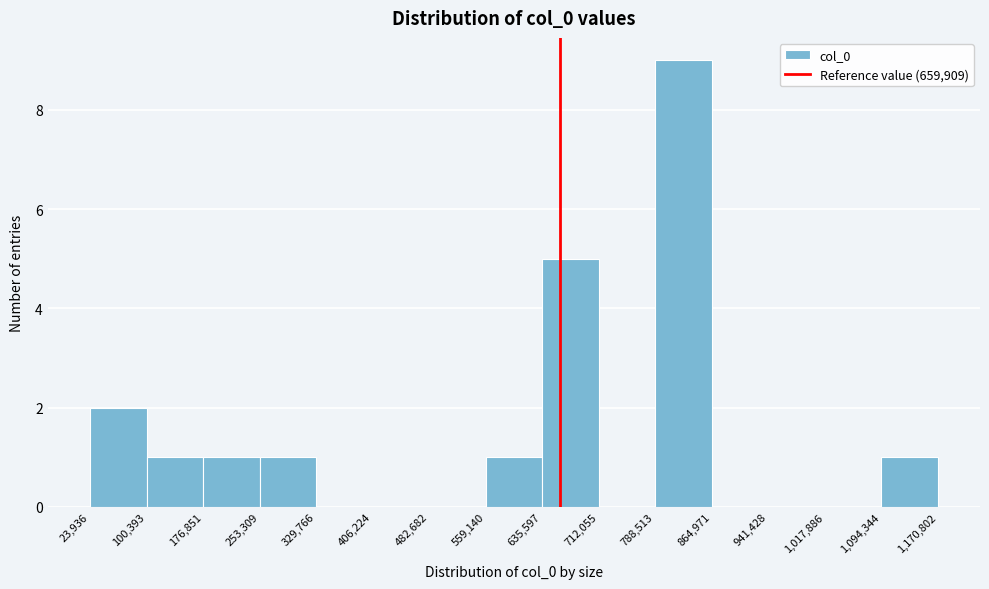

What is the height of the bar covering 1,094,344 to 1,170,802 on the x-axis? The values are not printed on the chart, so give them approximately, as read against the axis.

1